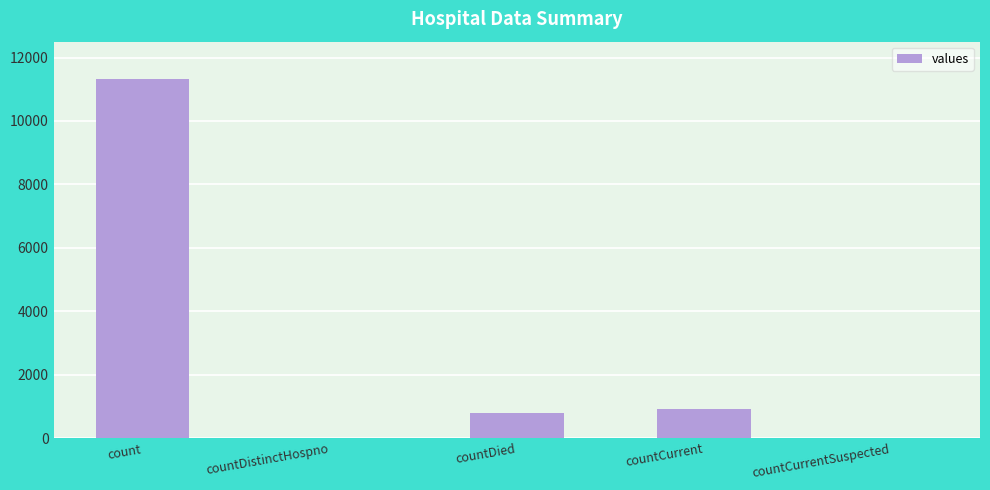

What is the greatest value displayed?

11311